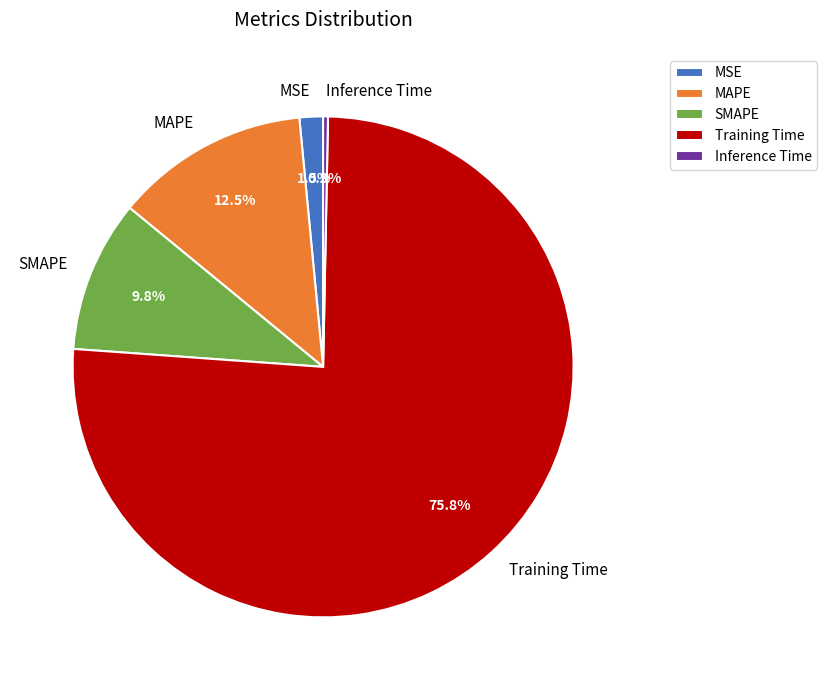

How many slices are in this pie chart?

5